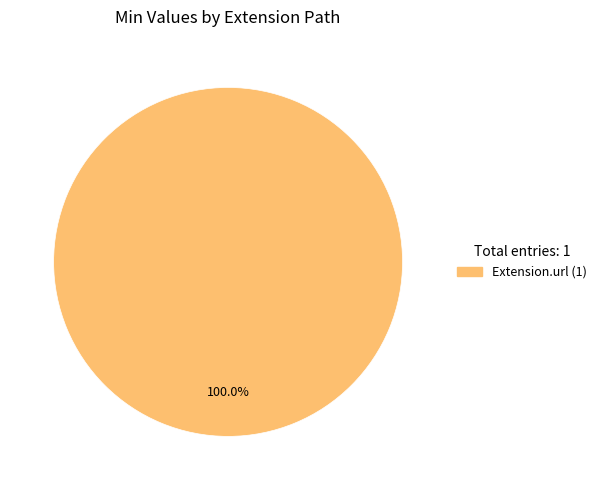

Does any single category account for the majority?

Yes